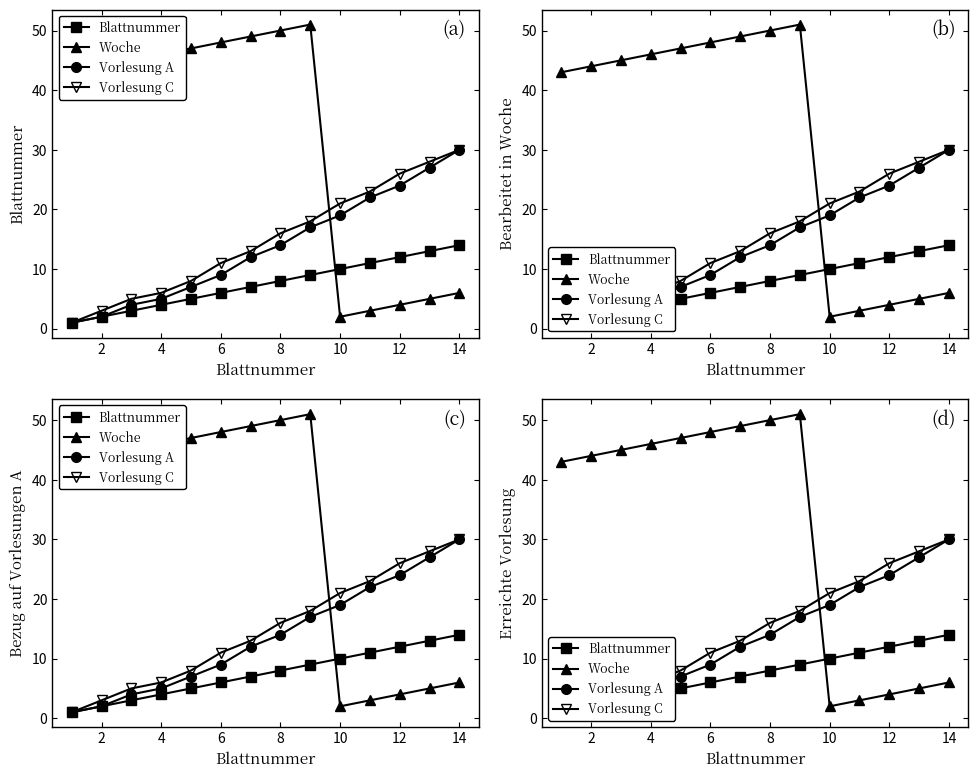

Is this an area chart (filled region under the line)?

No